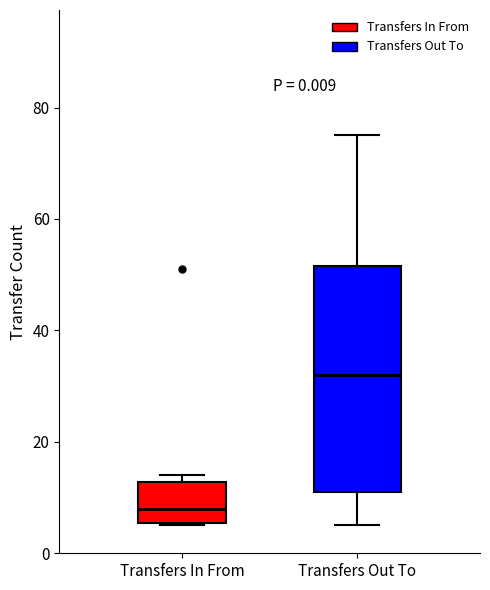

Where does the upper whisker of the box for Transfers Out To end on the y-axis? The values are not printed on the chart, so give them approximately, as read against the axis.

76